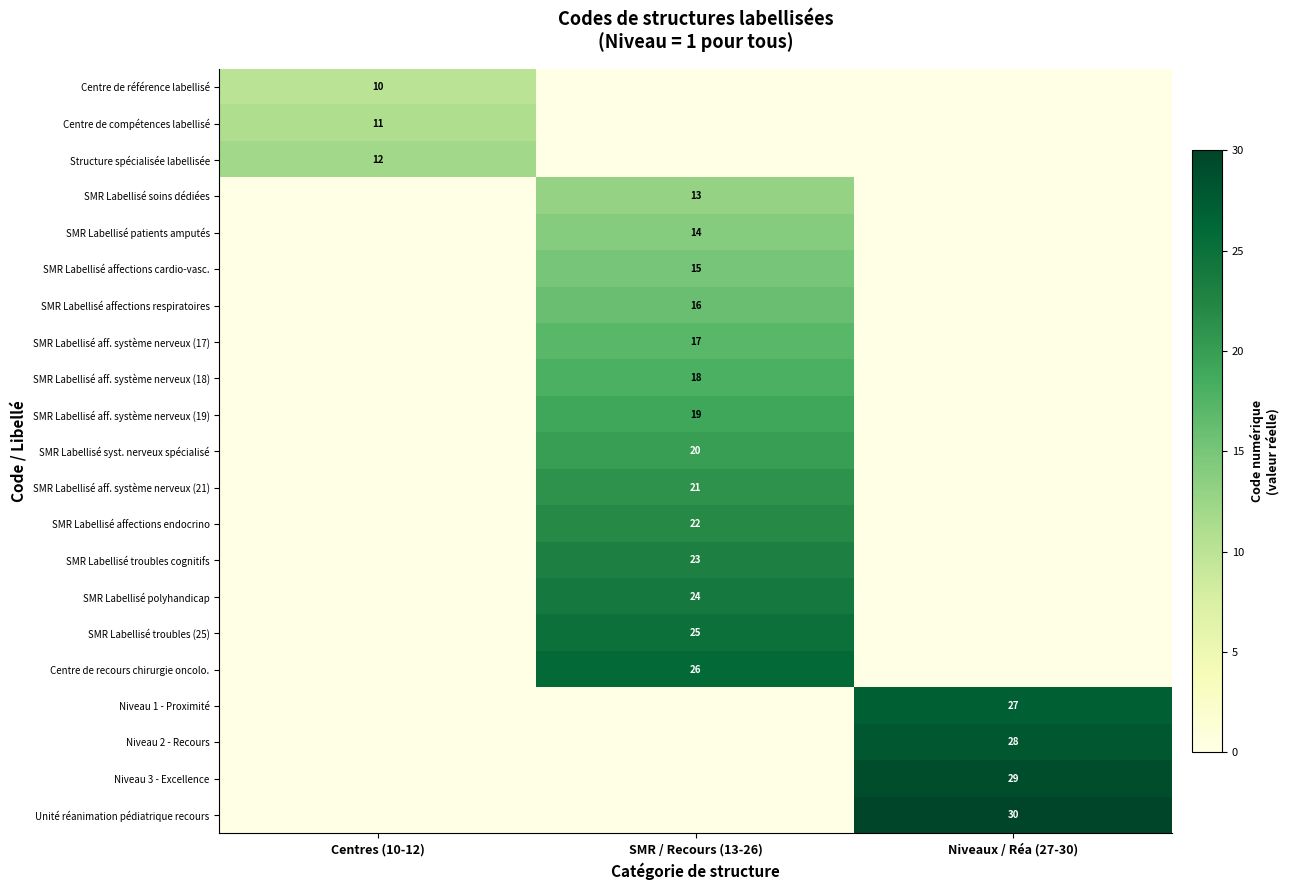

Is it true that Niveau 2 - Recours equals 6 at Niveaux / Réa (27-30)?

False